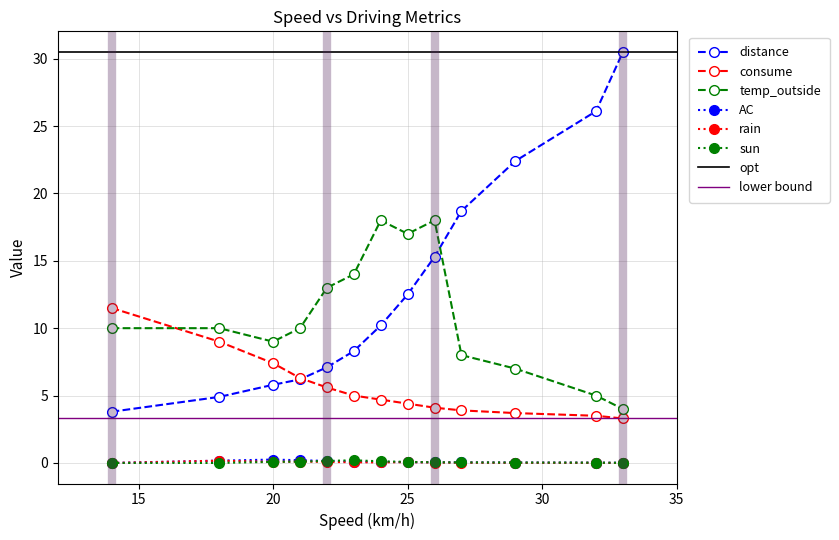

Reading left to right, transcribe all the data shown in this chart.

distance: 3.8	4.9	5.8	6.2	7.1	8.3	10.2	12.5	15.3	18.7	22.4	26.1	30.5
consume: 11.5	9.0	7.4	6.3	5.6	5.0	4.7	4.4	4.1	3.9	3.7	3.5	3.3
temp_outside: 10.0	10.0	9.0	10.0	13.0	14.0	18.0	17.0	18.0	8.0	7.0	5.0	4.0
AC: 0.0	0.2	0.2	0.2	0.1	0.1	0.1	0.1	0.1	0.0	0.0	0.0	0.0
rain: 0.0	0.2	0.1	0.1	0.1	0.1	0.0	0.1	0.0	0.0	0.0	0.0	0.0
sun: 0.0	0.0	0.1	0.1	0.1	0.2	0.1	0.1	0.1	0.0	0.0	0.0	0.0